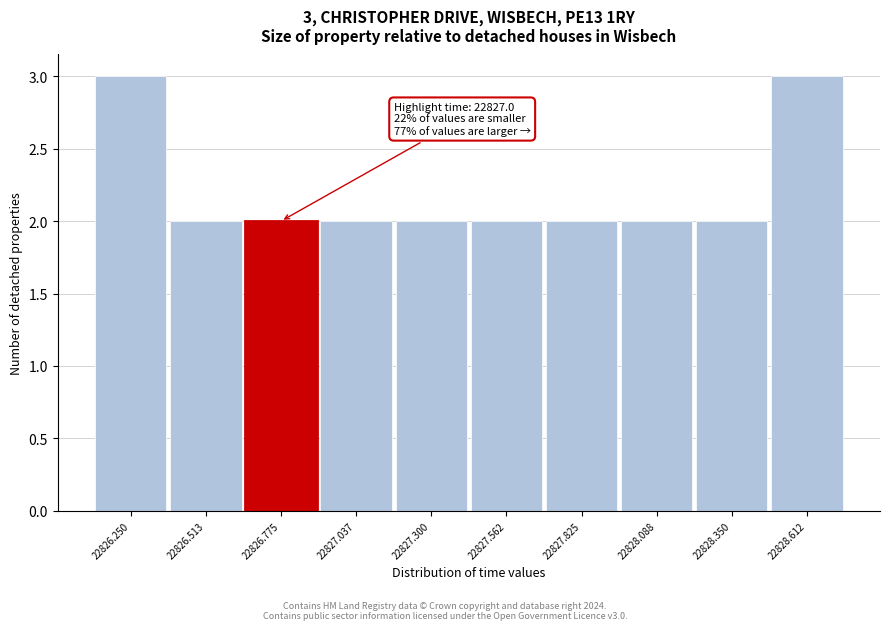

Reading left to right, extract all data points from this chart.

3	2	2	2	2	2	2	2	2	3